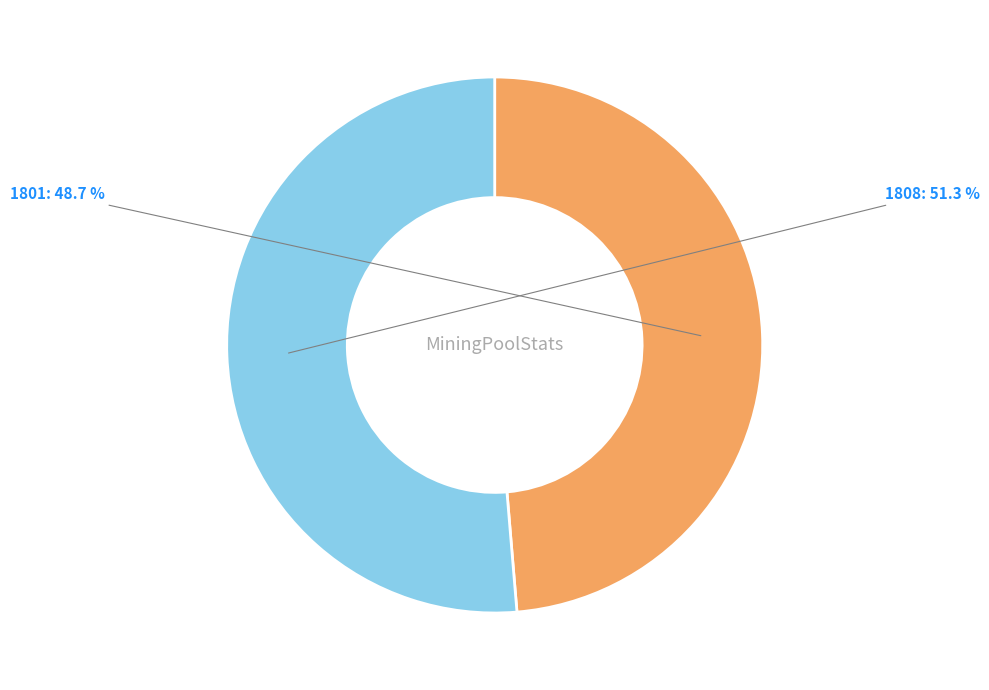

Count the number of slices in the pie.

2